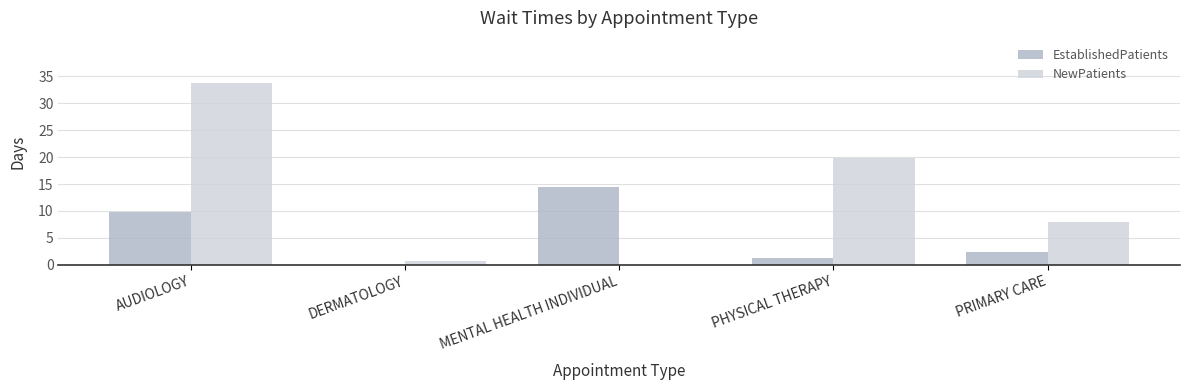

Are the bars grouped side by side (vs. stacked)?

Yes